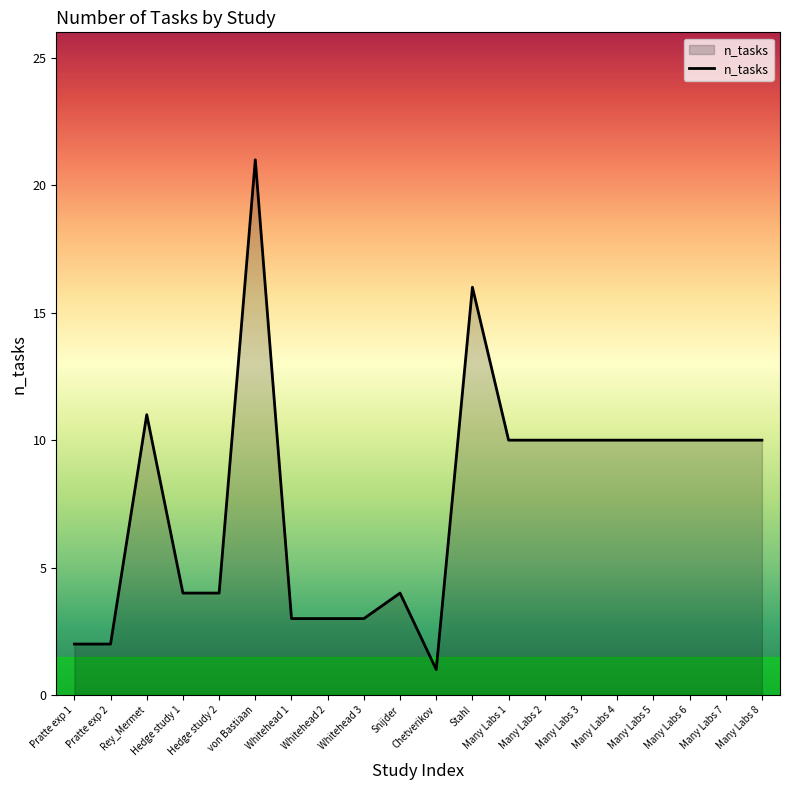

What is the ratio of the value at Many Labs 1 to the value at Many Labs 4?

1.0